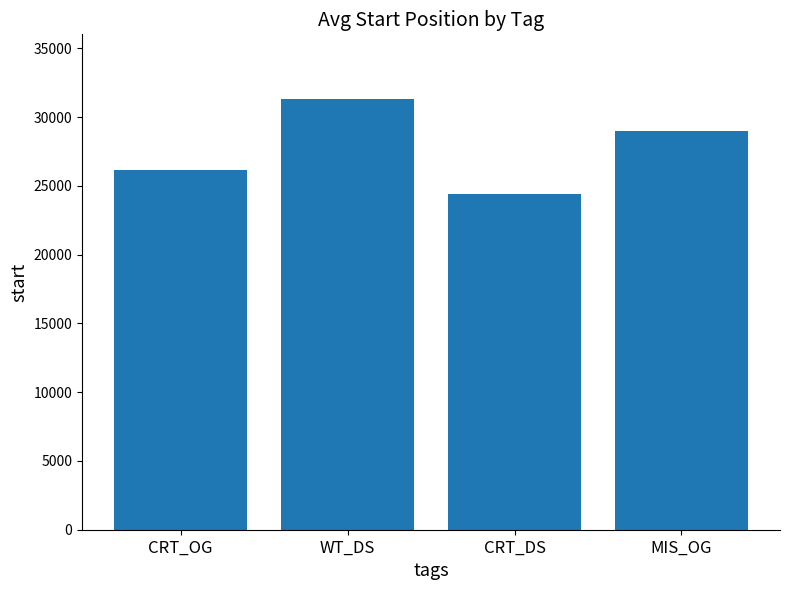

Reading right to left, list all the values displayed in this chart.

MIS_OG=29008	CRT_DS=24441	WT_DS=31321	CRT_OG=26138